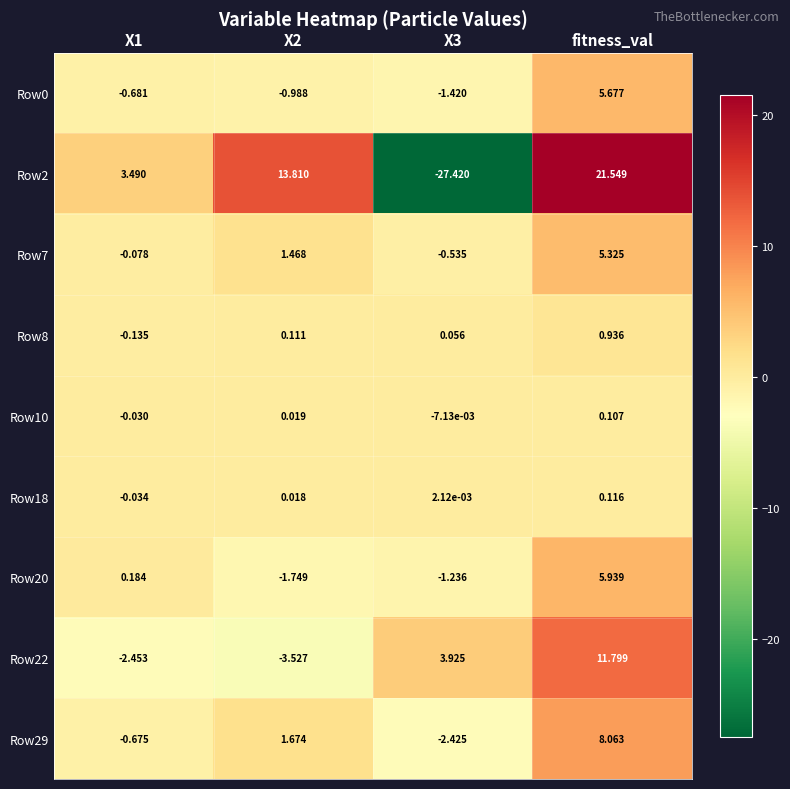

Which label corresponds to the smallest value in the chart?

X3